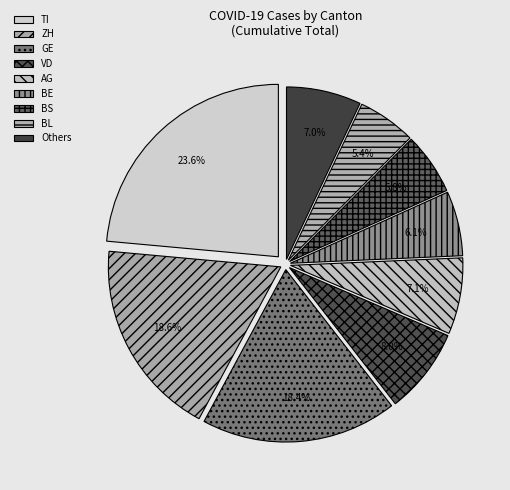

What percentage is the GE slice, to the nearest percent?

18%